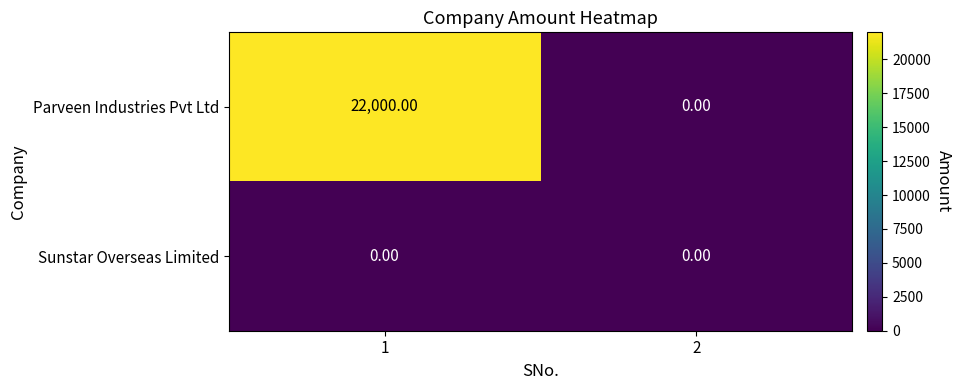

Which series changed the most between 1 and 2?

Parveen Industries Pvt Ltd